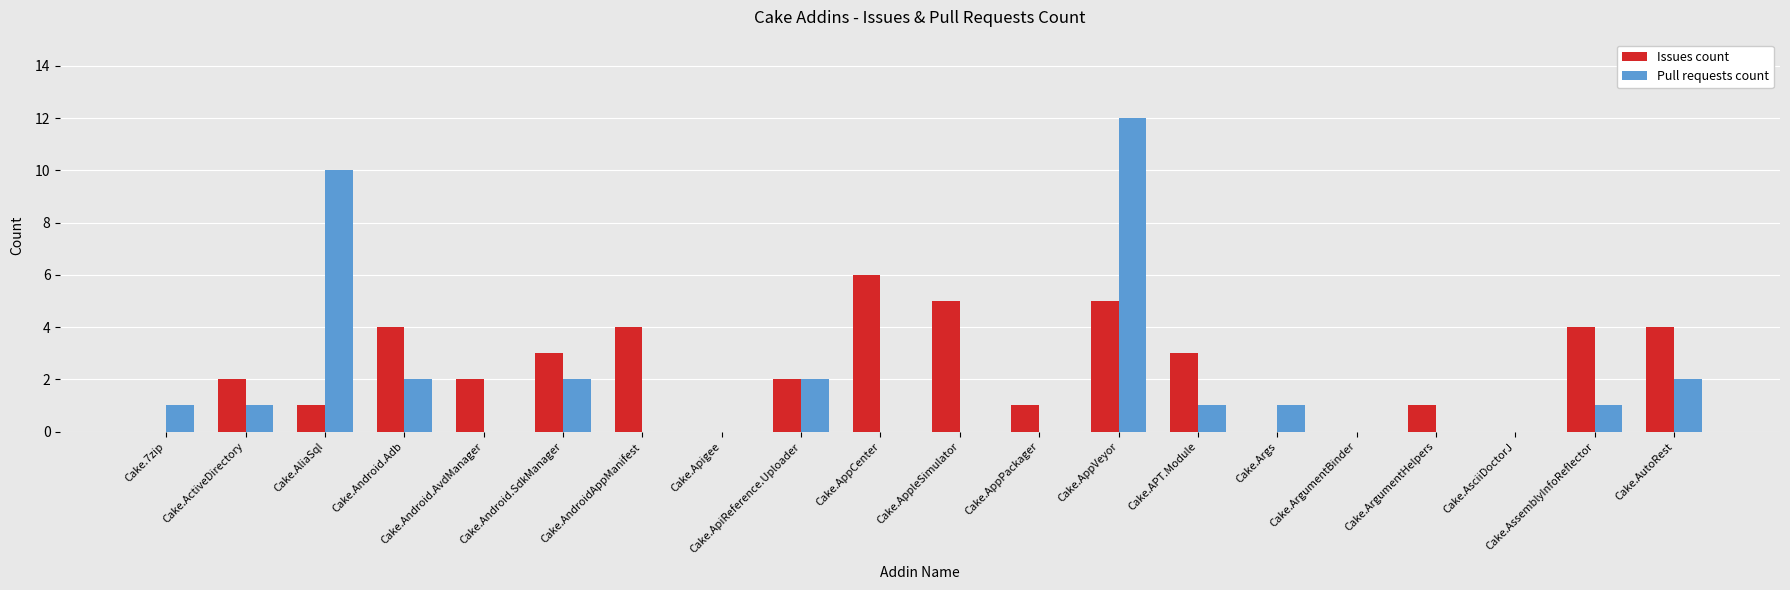

Which series changed the most between Cake.Android.Adb and Cake.ArgumentHelpers?

Issues count